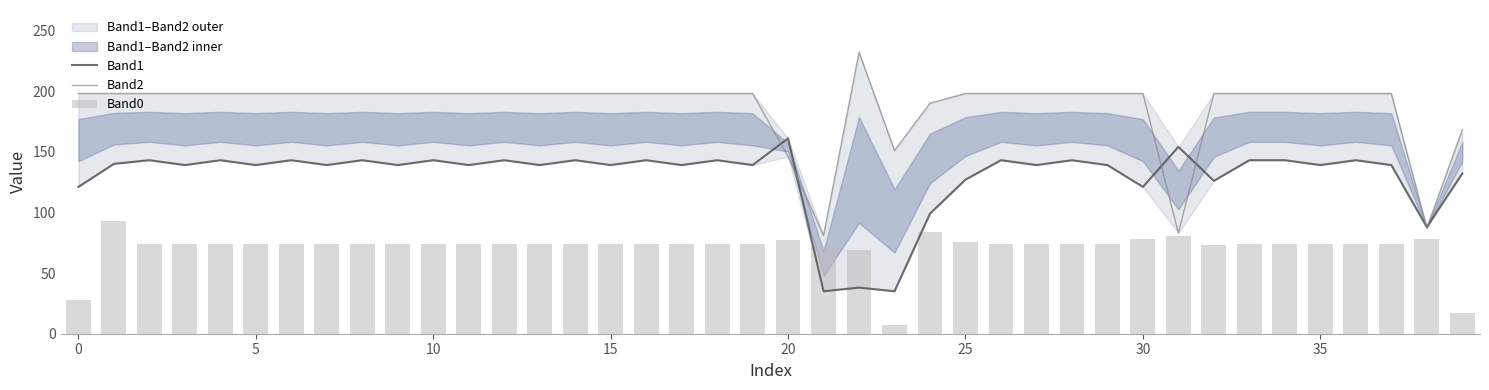

Which has a higher value, 39 or 23?

39